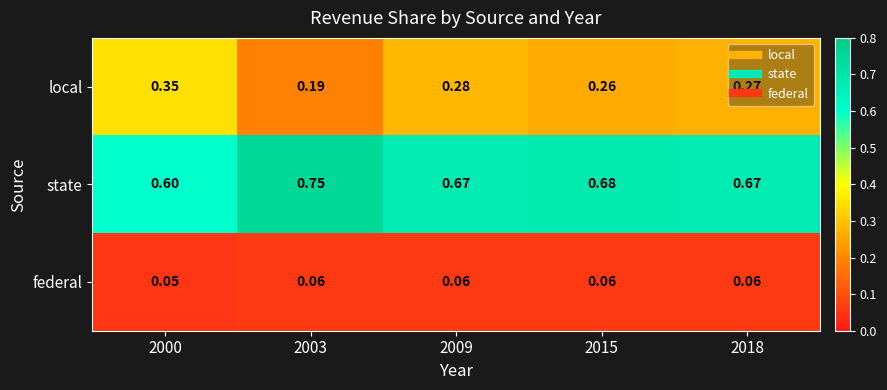

Rank the series at 2003 from highest to lowest value.

state, local, federal